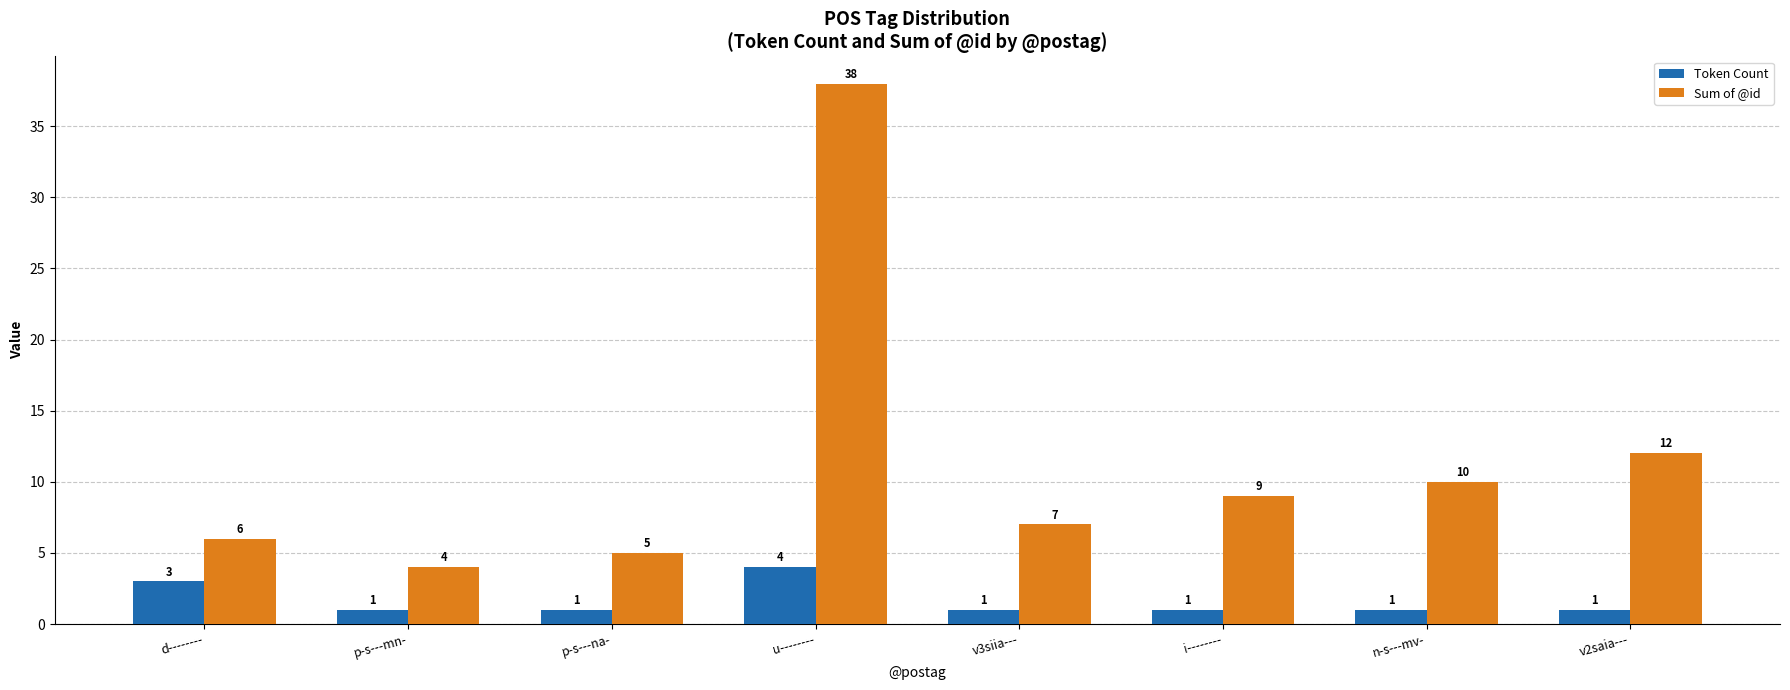

Where is Sum of @id nearest to the value 21?

v2saia---